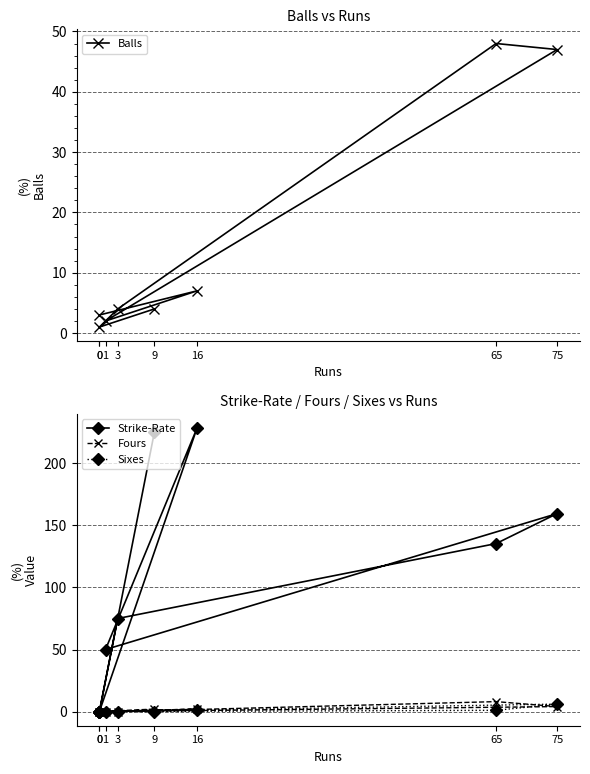

At how many categories does at least one series exceed 221?

2